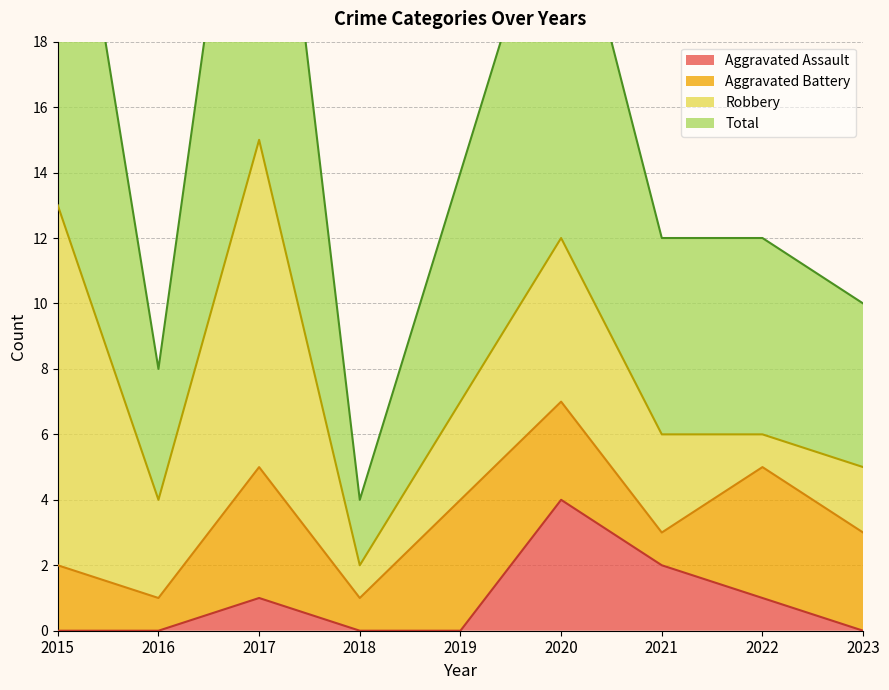

What is the difference between the highest and lowest values at 2022?

11